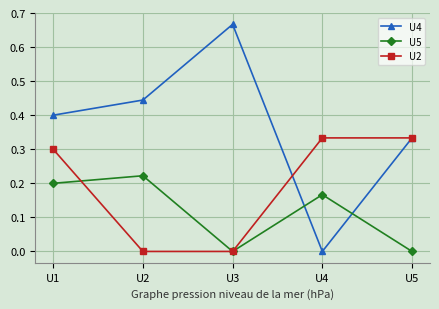

How many lines are shown in the chart?

3